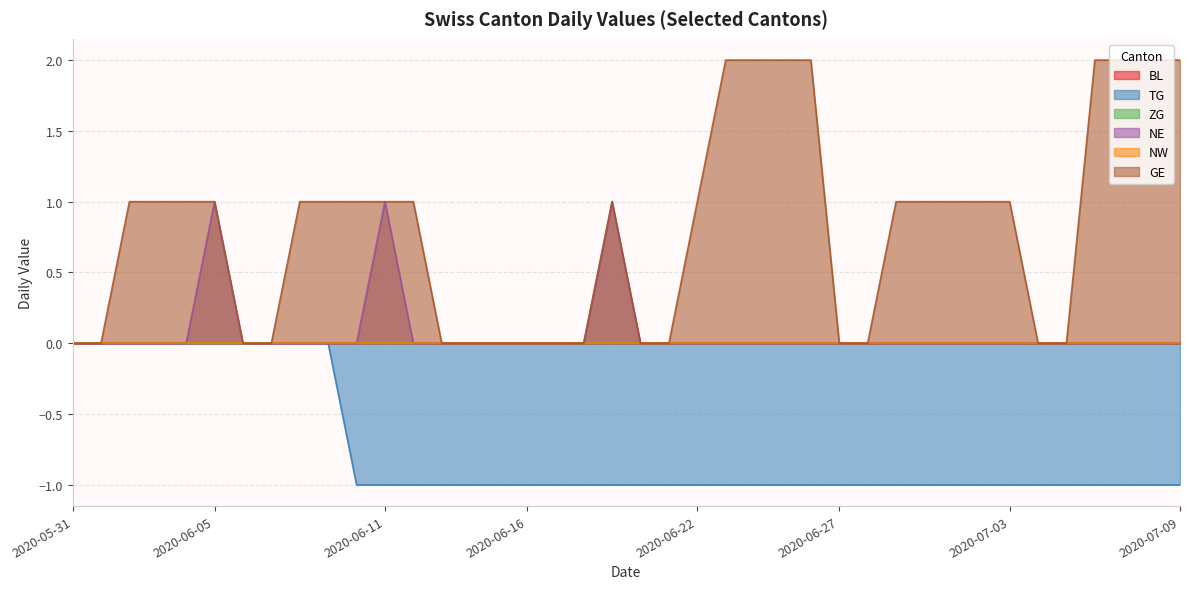

Does the chart have visible grid lines?

Yes